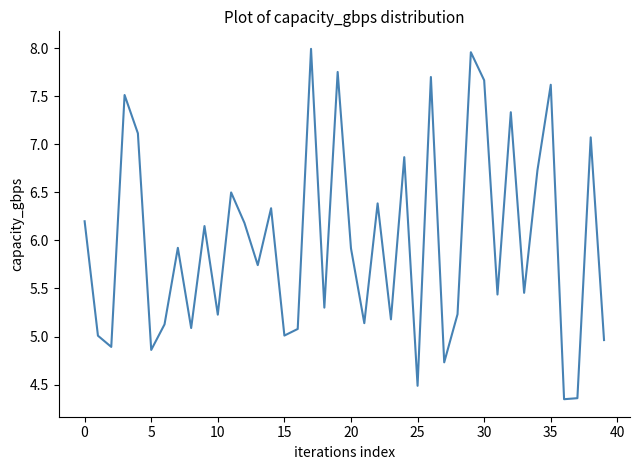

Does the chart have visible grid lines?

No